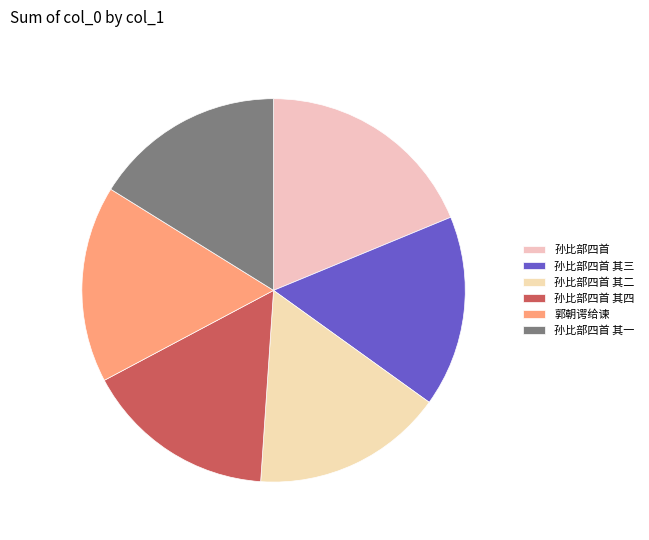

How many slices are in this pie chart?

6